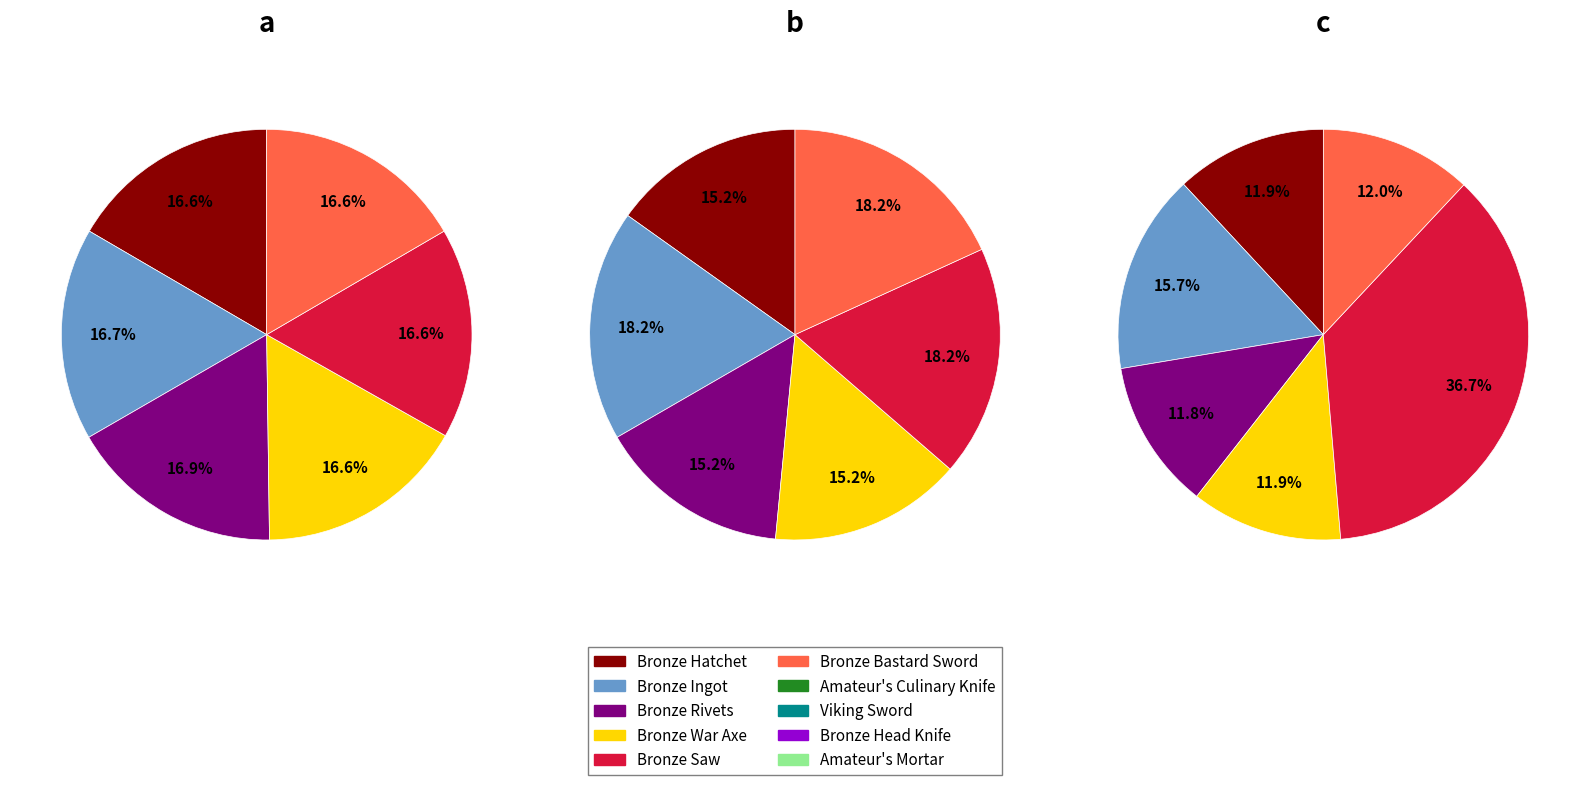

How many segments does this pie chart have?

6